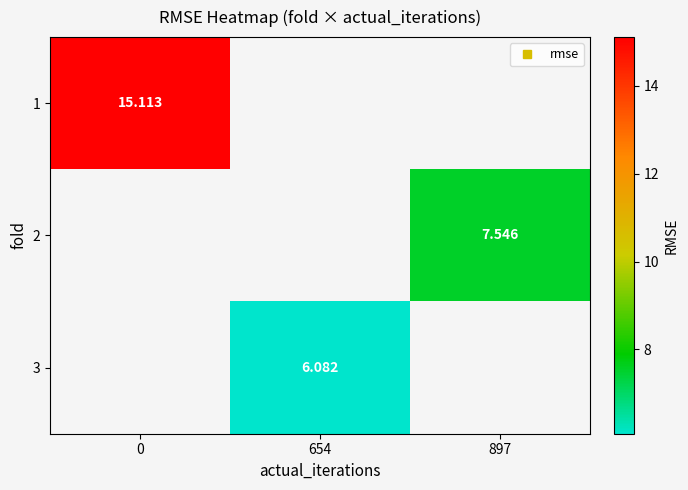

How many values in 3 are above zero?

1